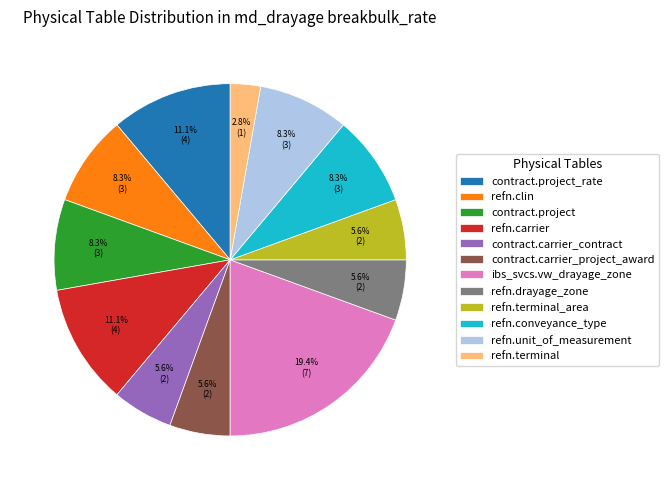

What percentage is the contract.carrier_contract slice, to the nearest percent?

6%